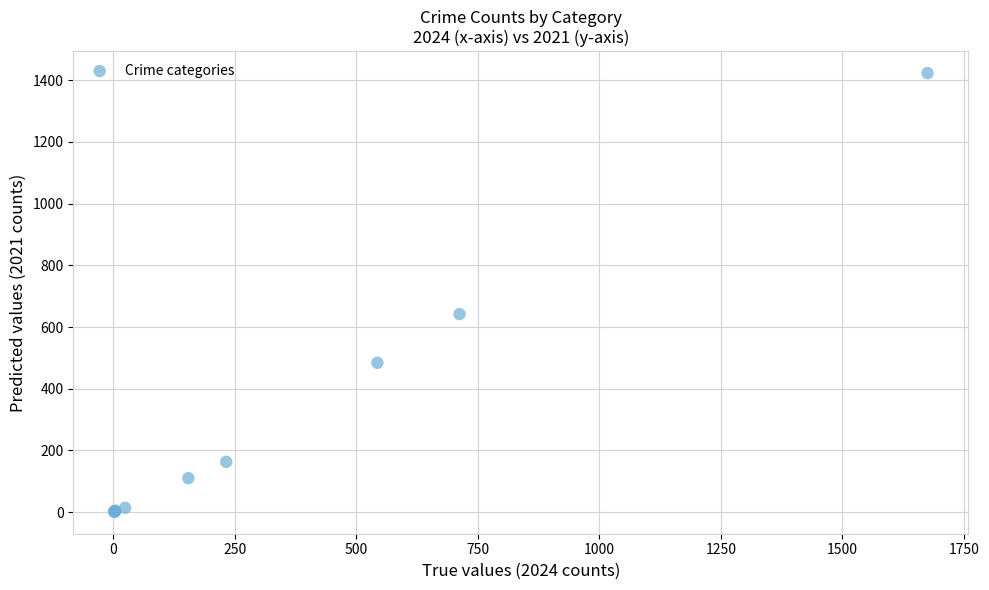

What Y value in the scatter plot is closest to 712?

642